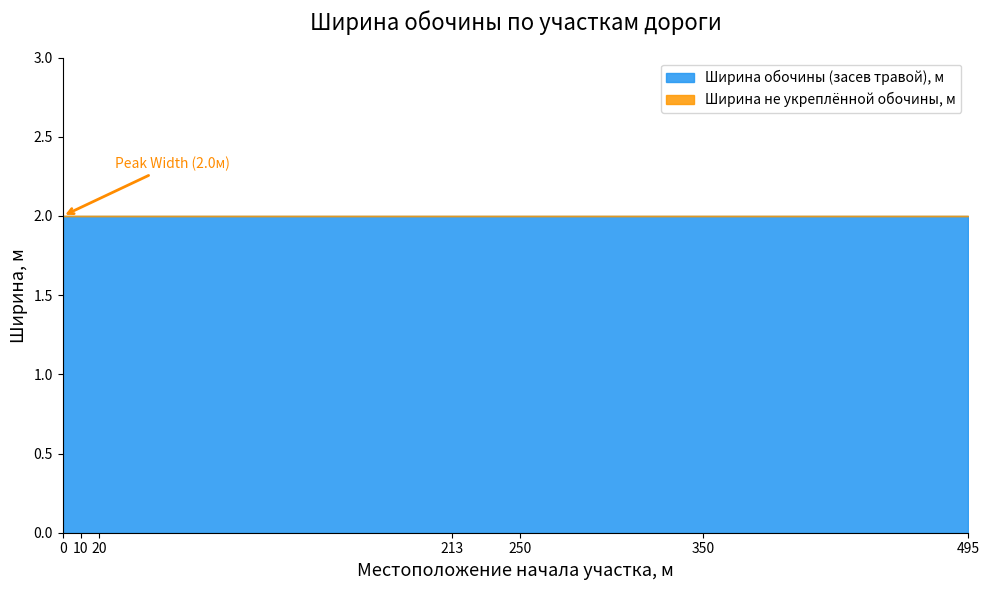

At how many categories does at least one series exceed 0?

7